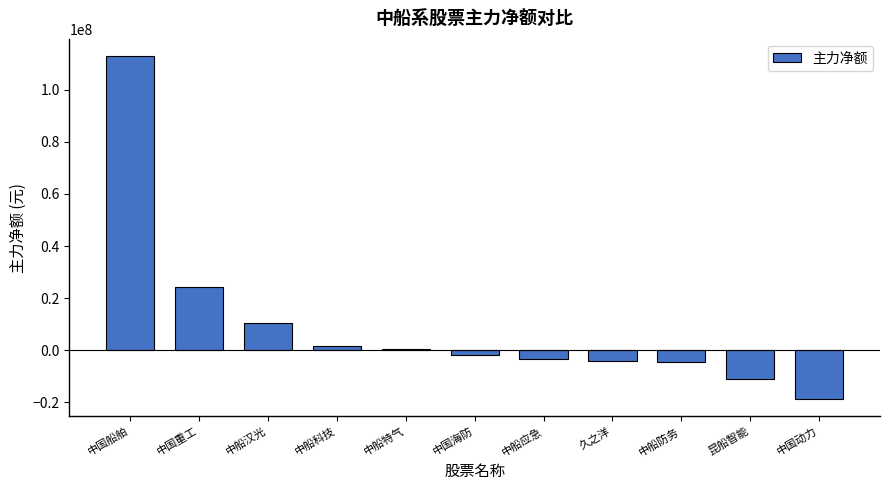

What is the maximum value shown in the chart?

112901262